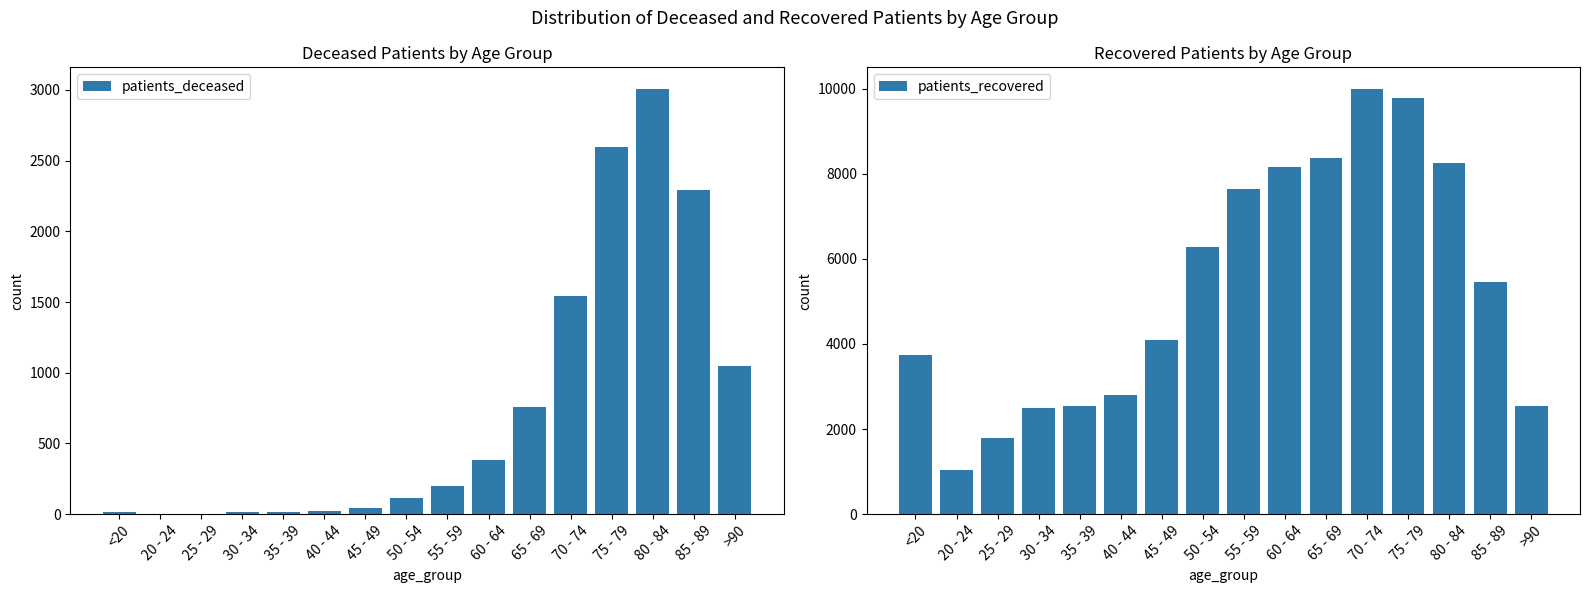

What are all the series names shown in the legend?

patients_deceased, patients_recovered